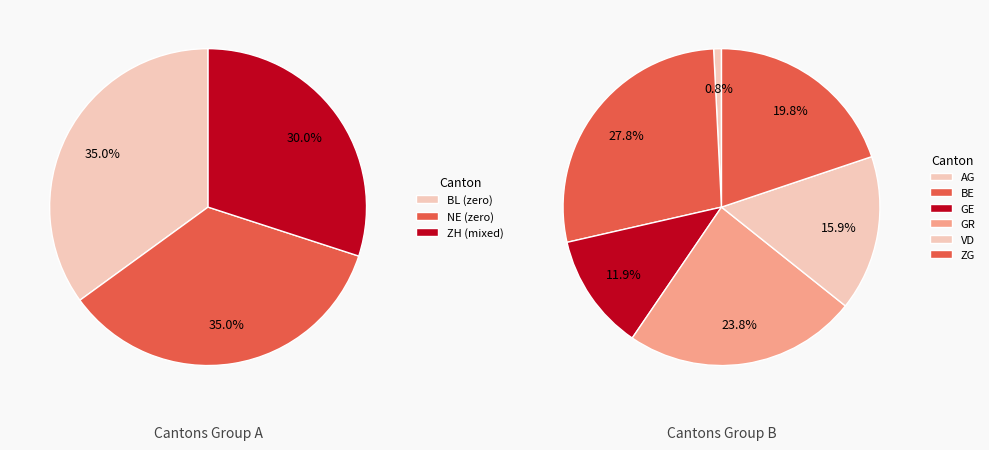

Do BE and ZH together represent more than half of the pie?

No